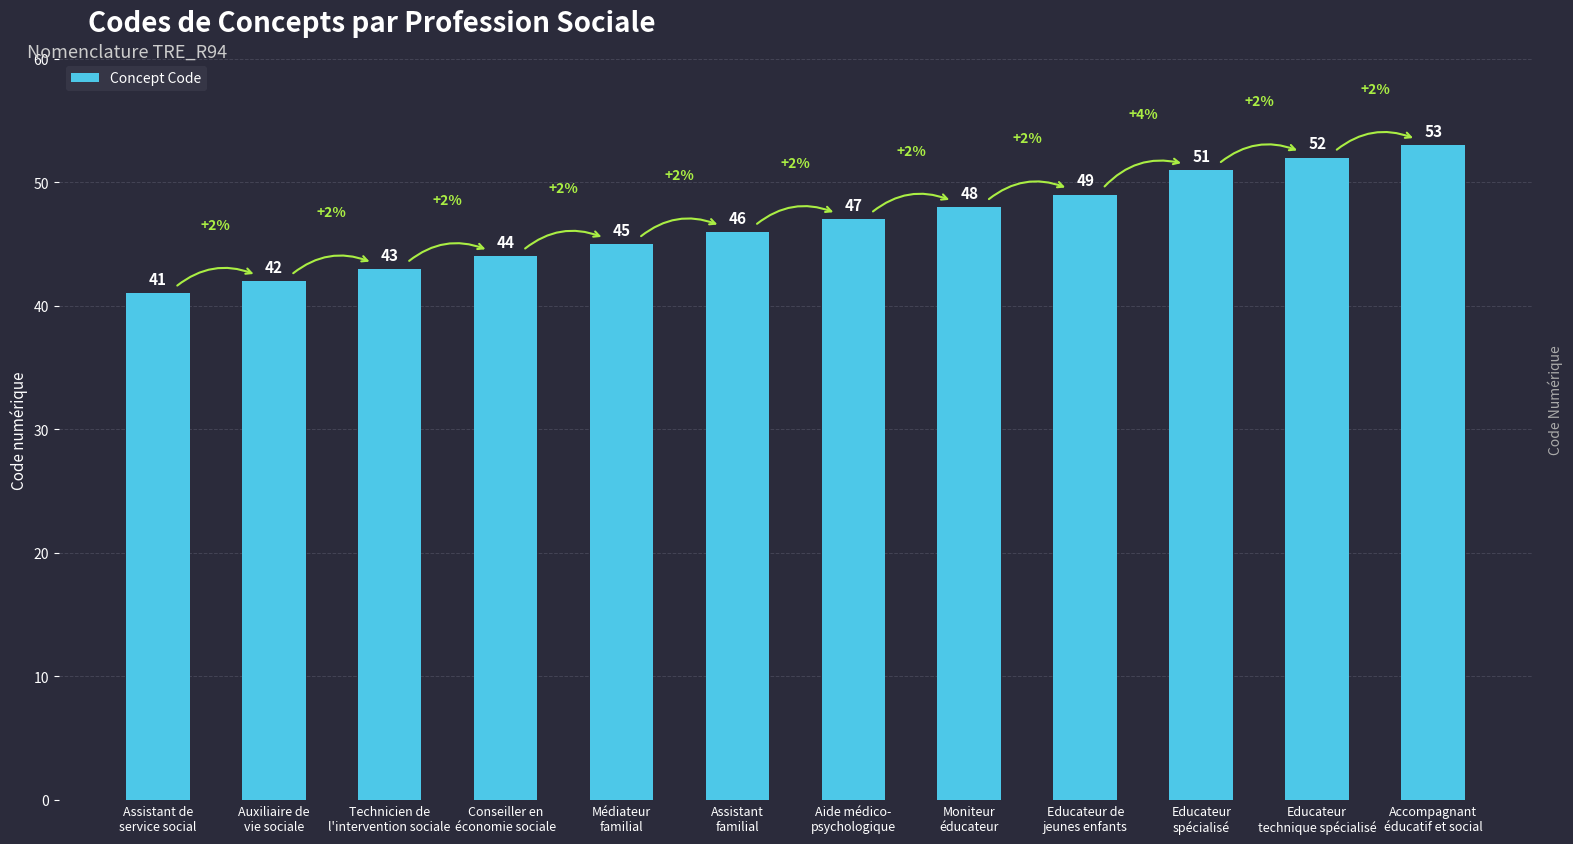

Reading left to right, list all the values displayed in this chart.

41	42	43	44	45	46	47	48	49	51	52	53